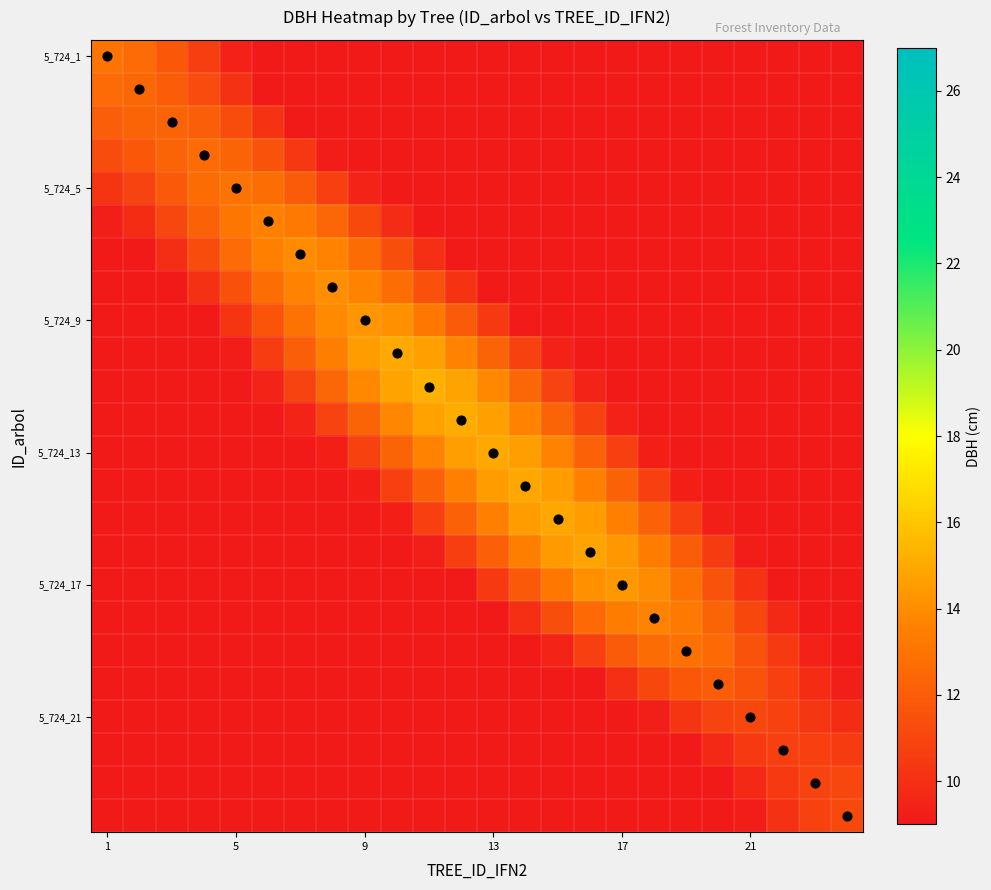

How many categories are shown in the chart?

24